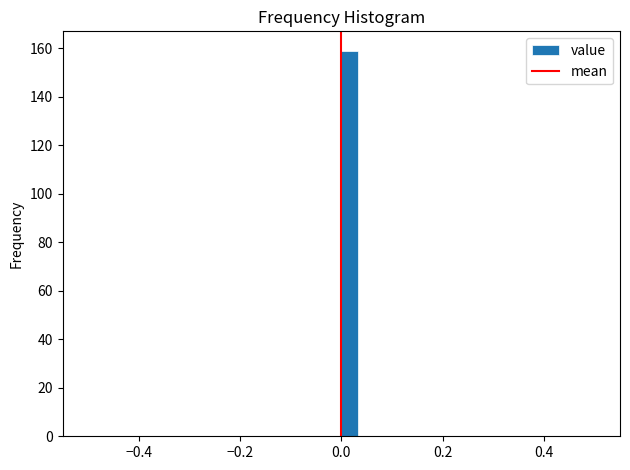

Read against the x-axis, roughly where is the centre of the tallest bar?

0.02